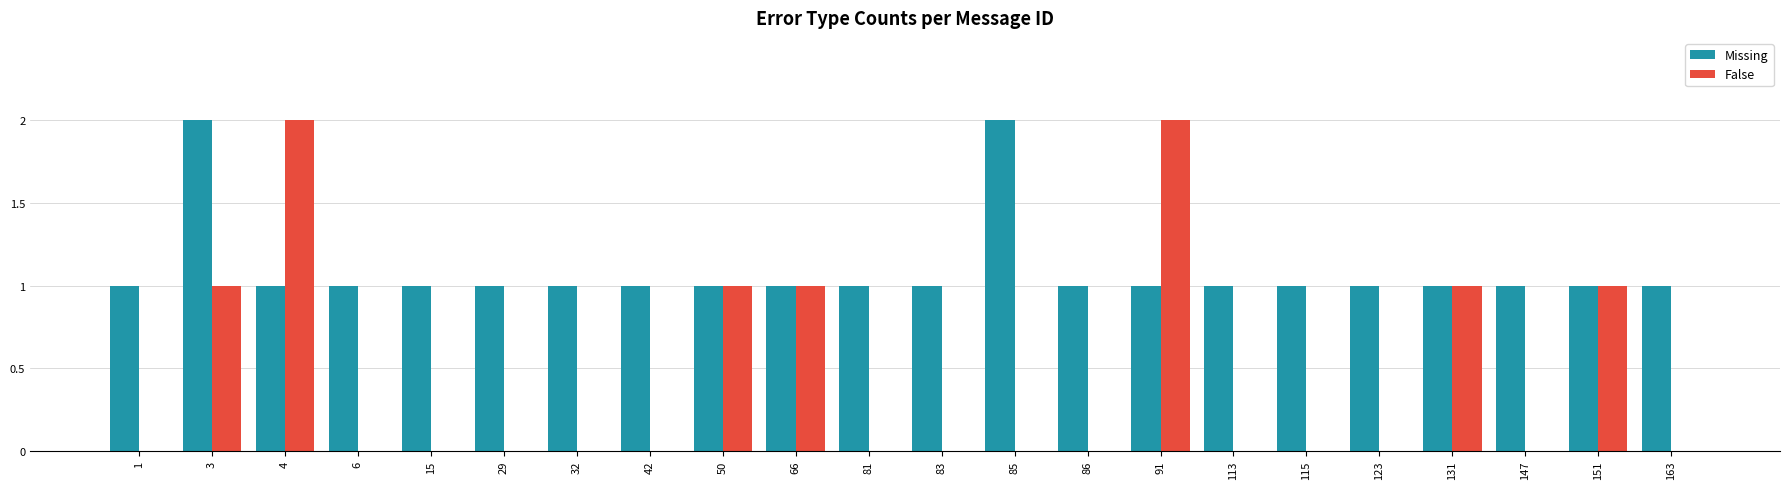

Which series has the largest total across all categories?

Missing